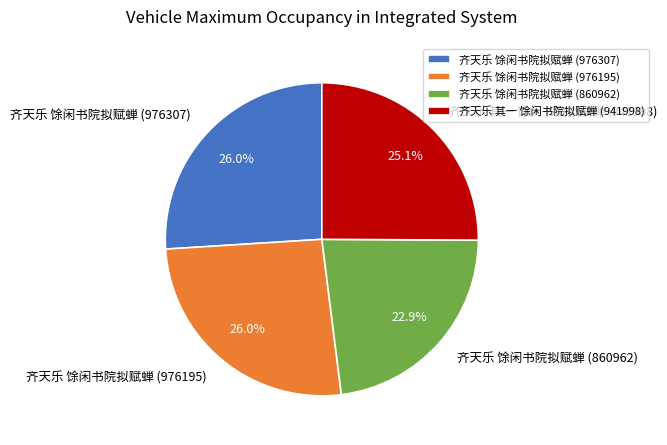

Combined, what portion of the pie is 齐天乐 馀闲书院拟赋蝉 (860962) and 齐天乐 馀闲书院拟赋蝉 (976307)?

48.9%